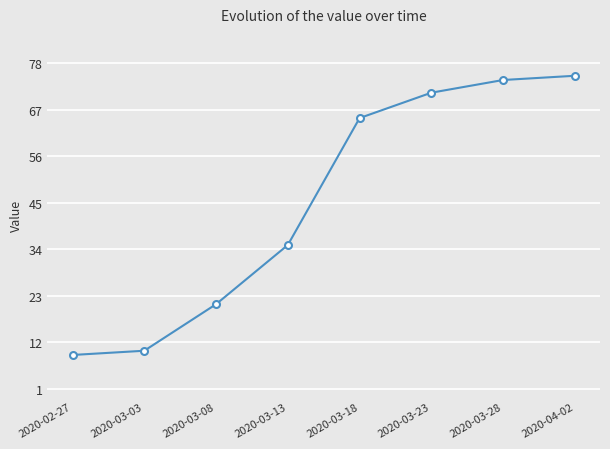

True or false: the data has more than 1 interior local peaks.

False